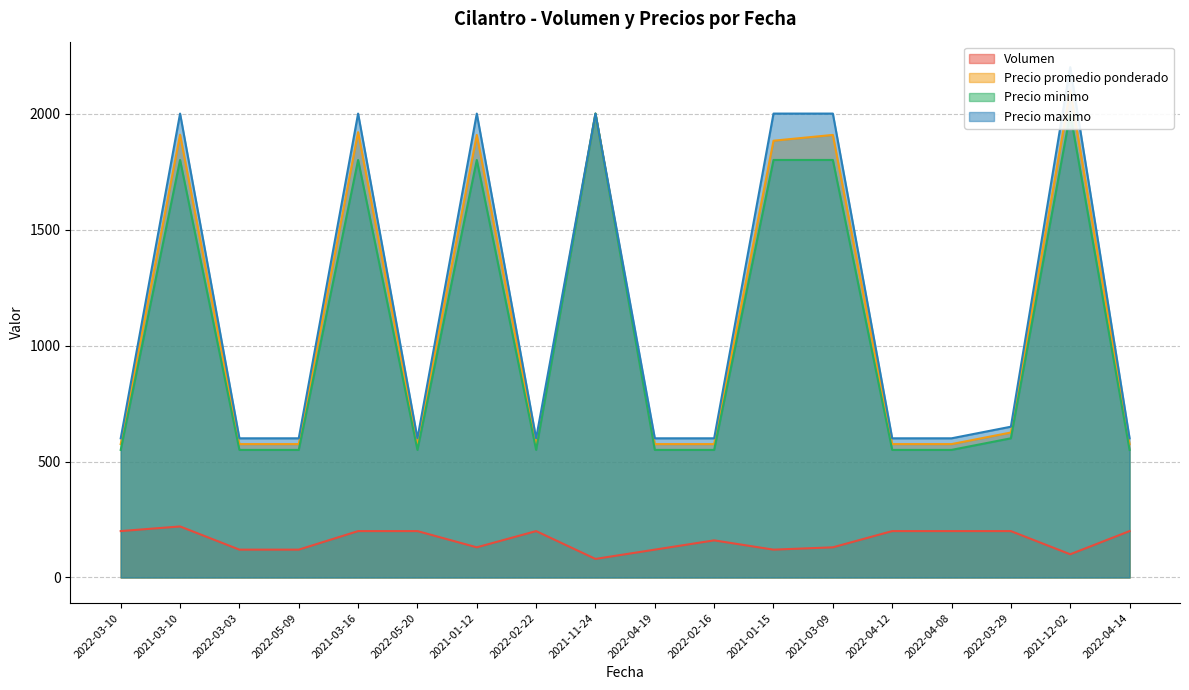

How many interior local peaks does the Precio promedio ponderado series have?

6